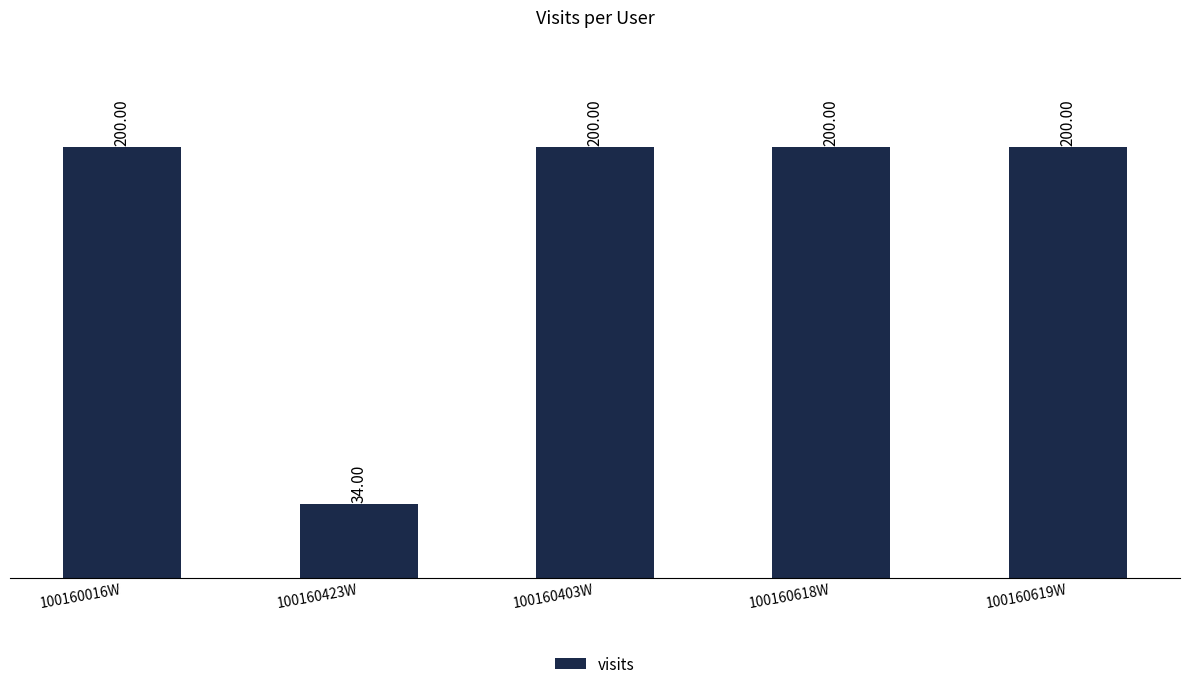

Reading left to right, extract all data points from this chart.

100160016W=200	100160423W=34	100160403W=200	100160618W=200	100160619W=200